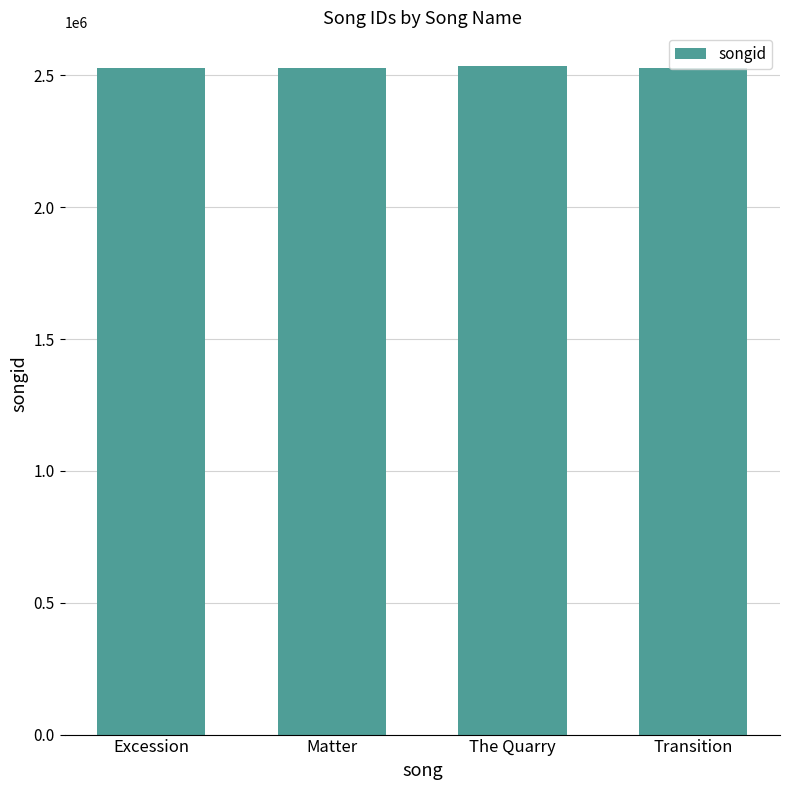

What is the average value?

2530504